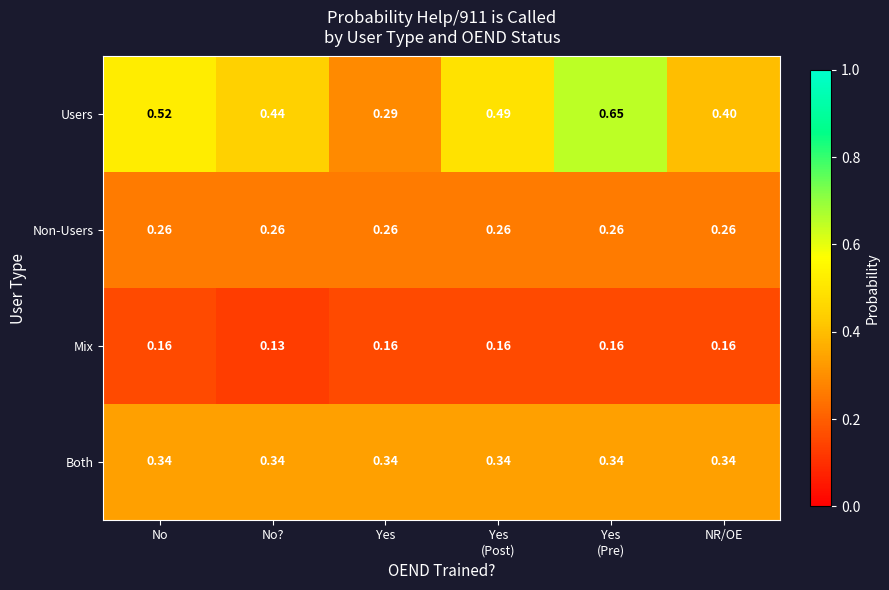

Between No? and Yes, which series saw the biggest shift?

Users